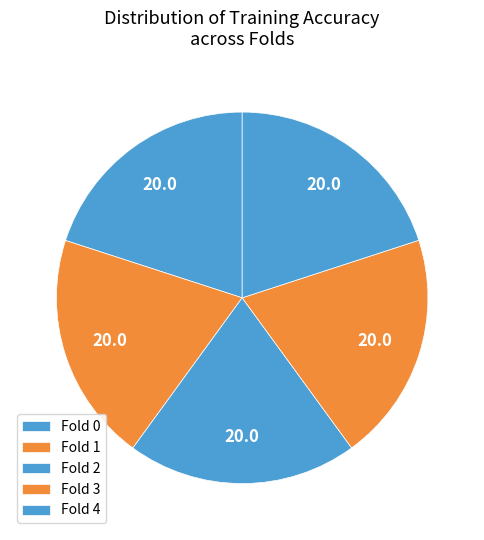

Is the sum of Fold 0 and Fold 1 greater than half?

No